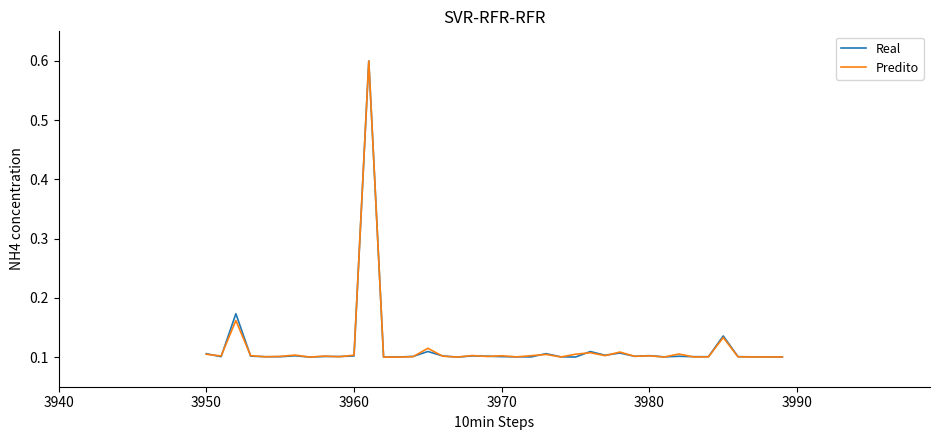

What is the highest value of the Predito series?

0.6